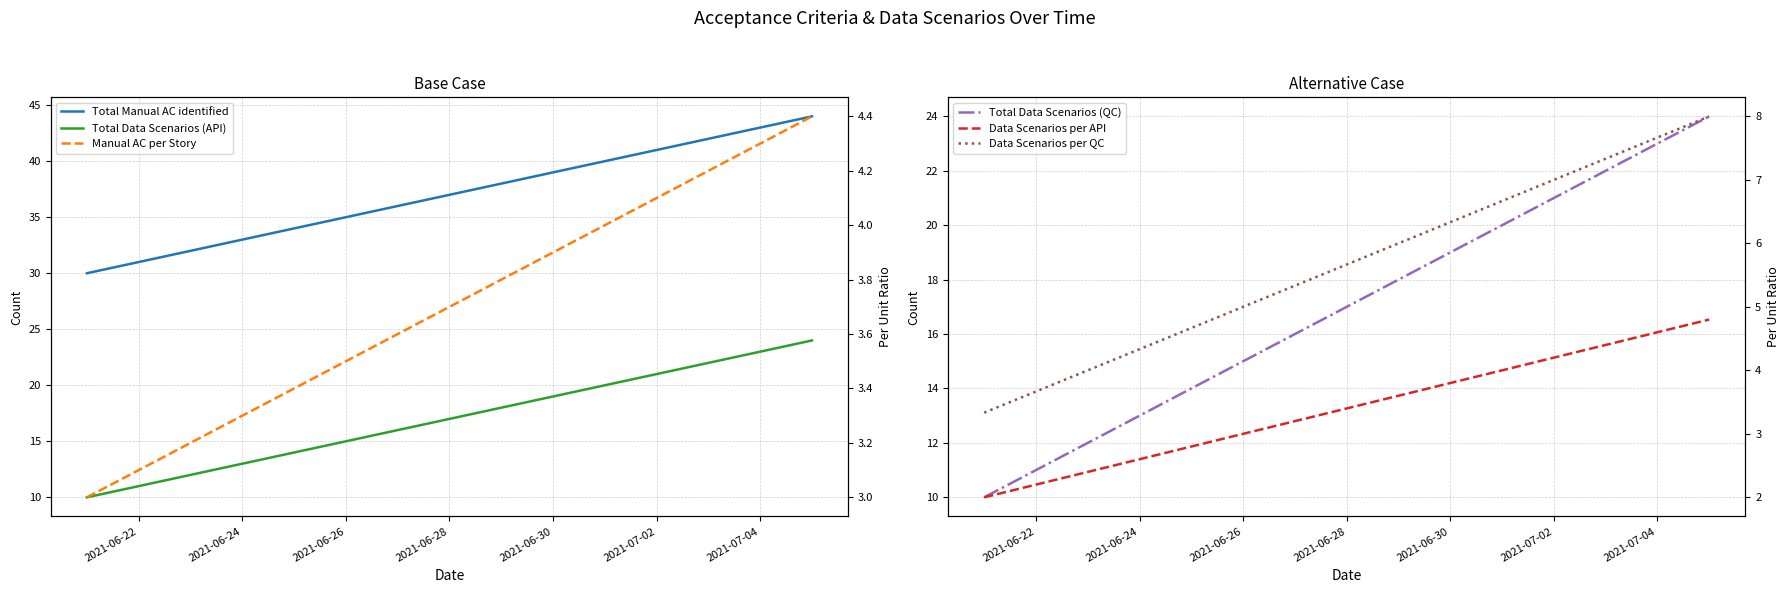

Rank the series by their maximum value, from lowest to highest.

Manual AC per Story, Data Scenarios per API, Data Scenarios per QC, Total Data Scenarios (API), Total Data Scenarios (QC), Total Manual AC identified